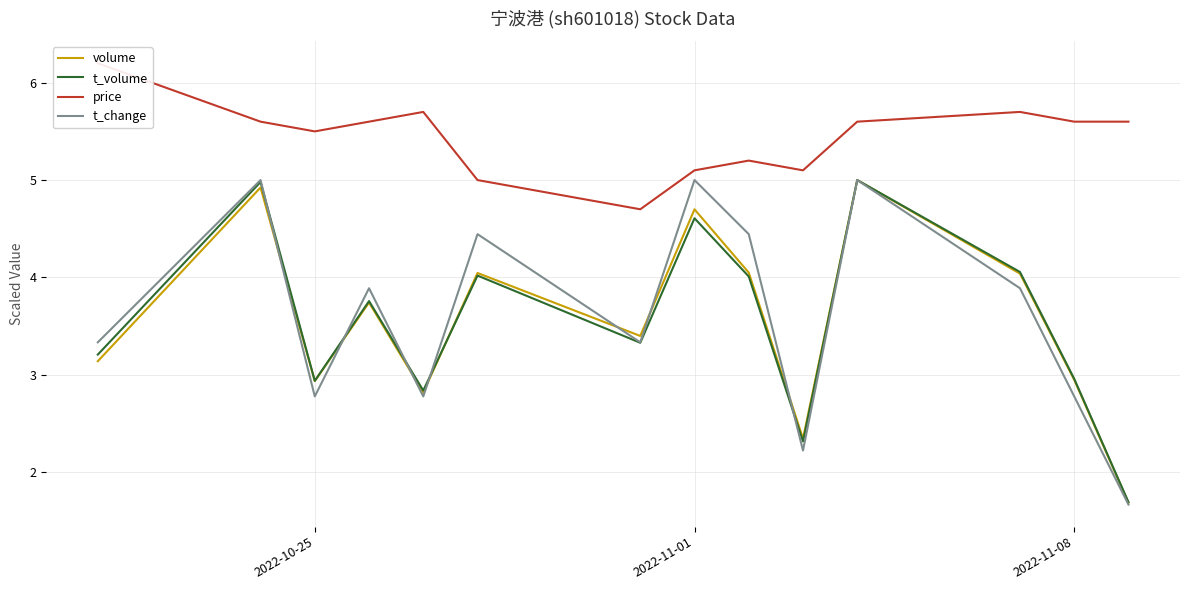

In t_volume, how many points are higher than both neighbors (excluding endpoints)?

5